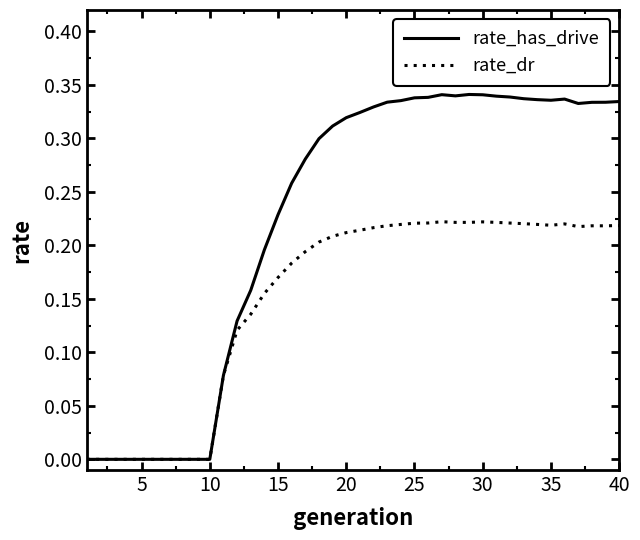

Which series has the largest range (max minus min)?

rate_has_drive